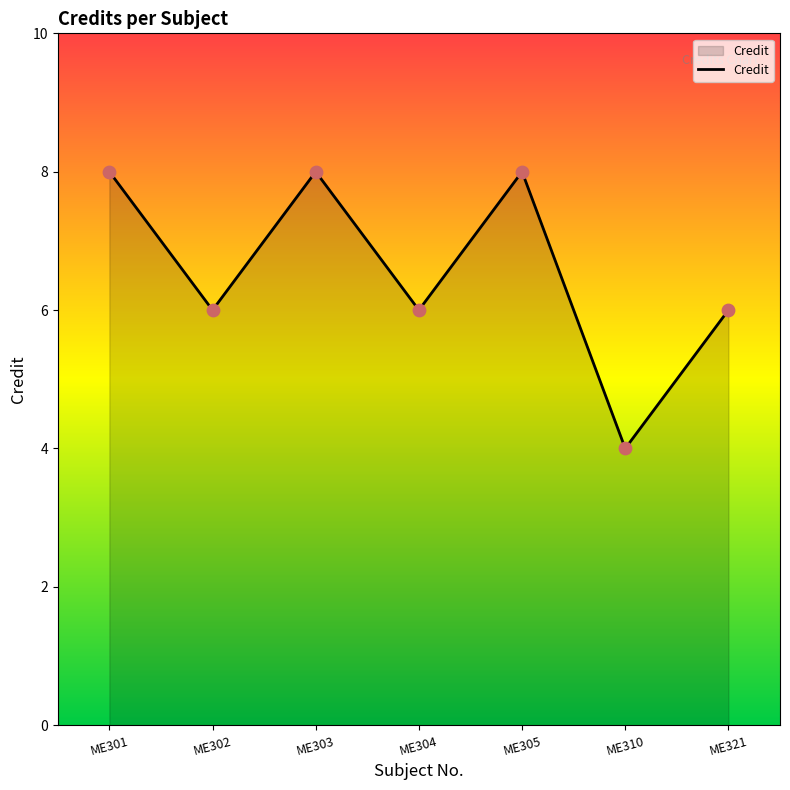

Between ME304 and ME305, which is larger?

ME305